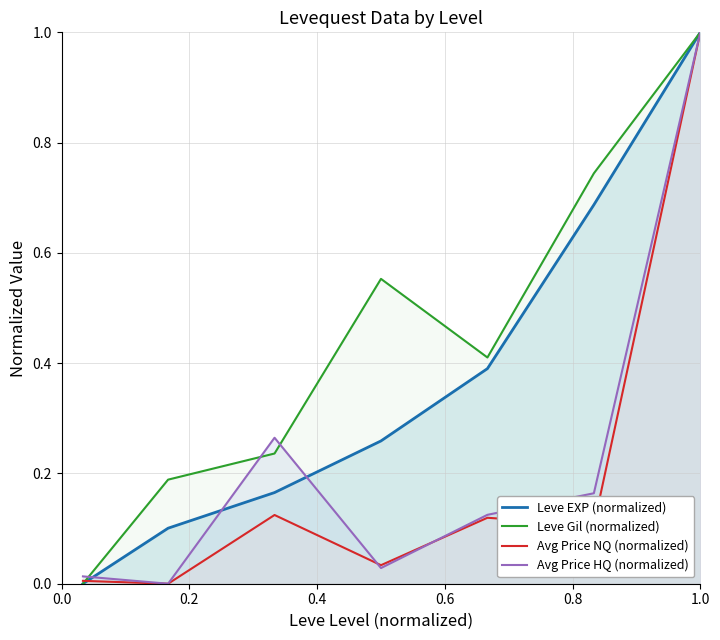

What is the greatest value displayed?

1.0